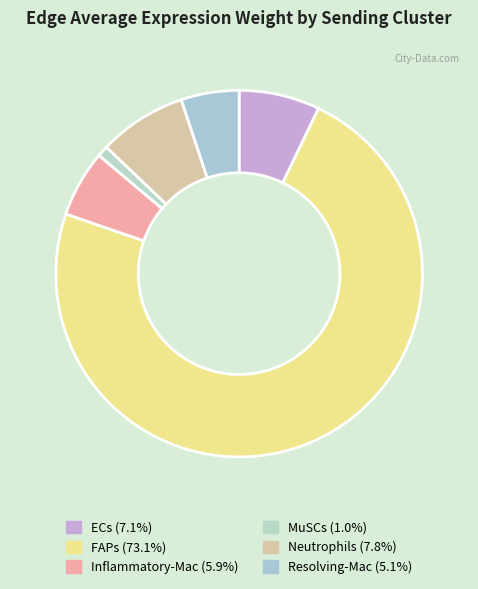

How many segments does this pie chart have?

6